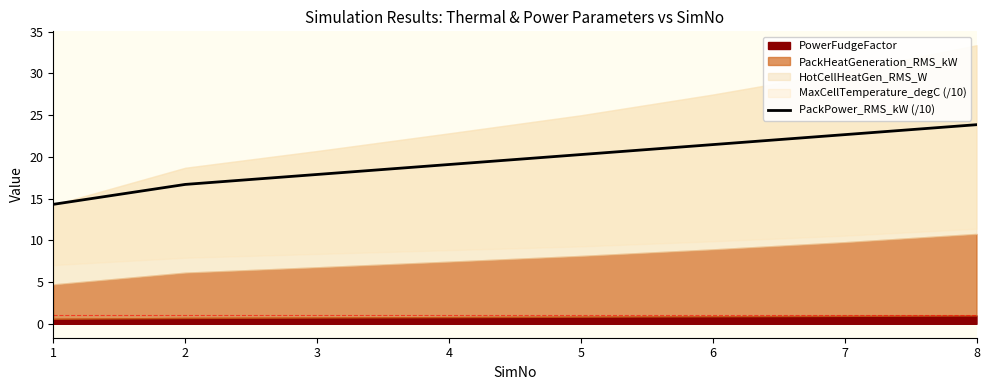

What is the sum of all values?

156.2